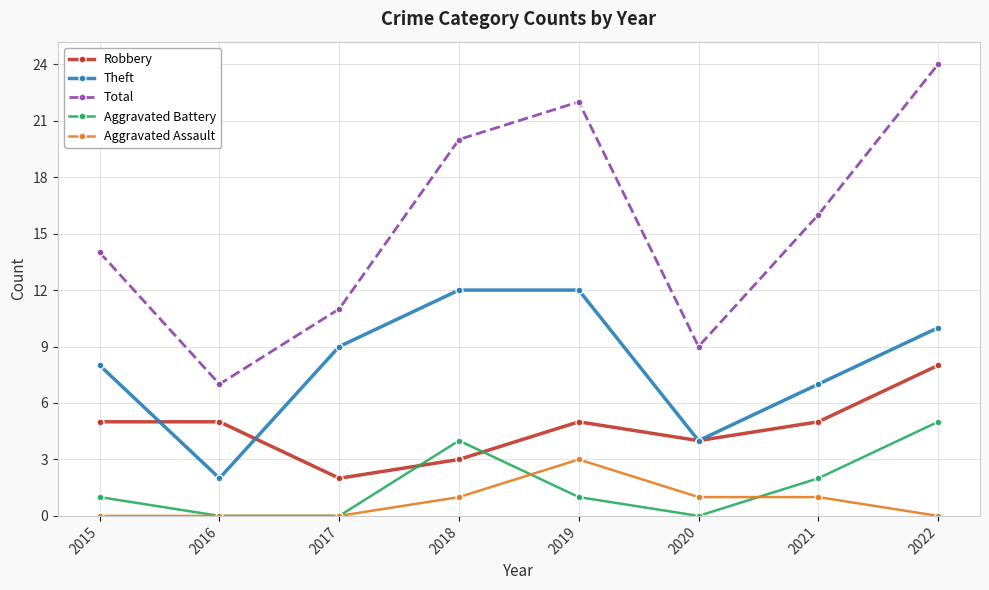

How many data points in Aggravated Assault are less than 1?

4